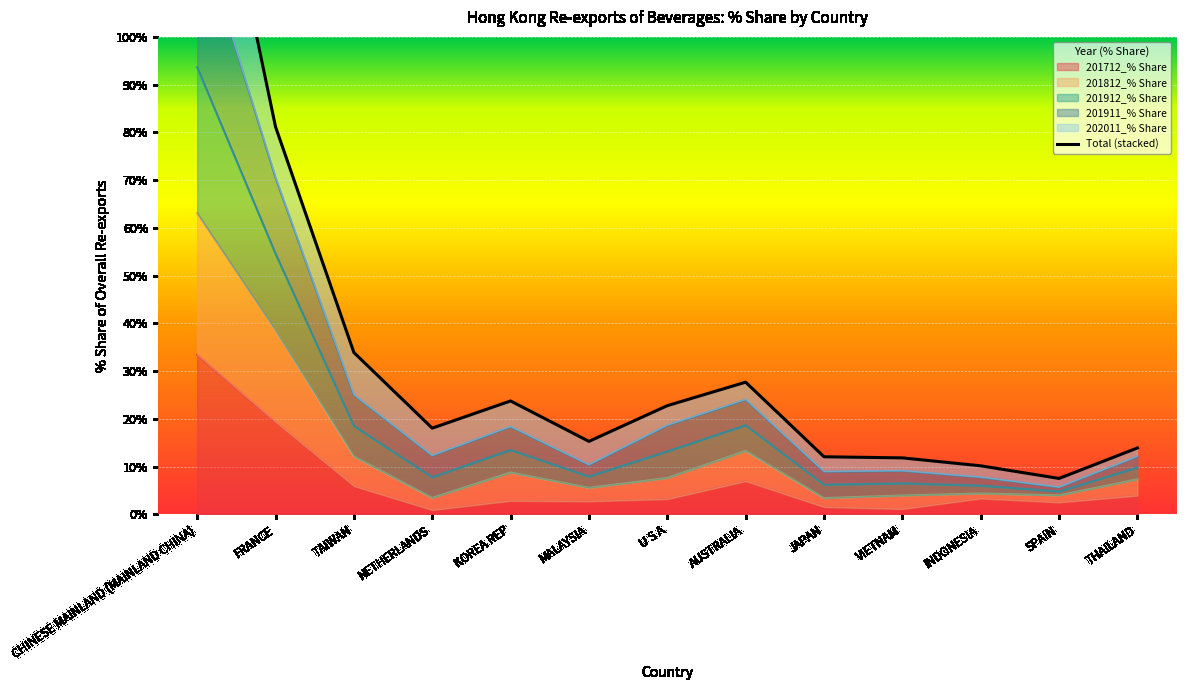

Is it true that 201712_% Share equals 3.9 at THAILAND?

True